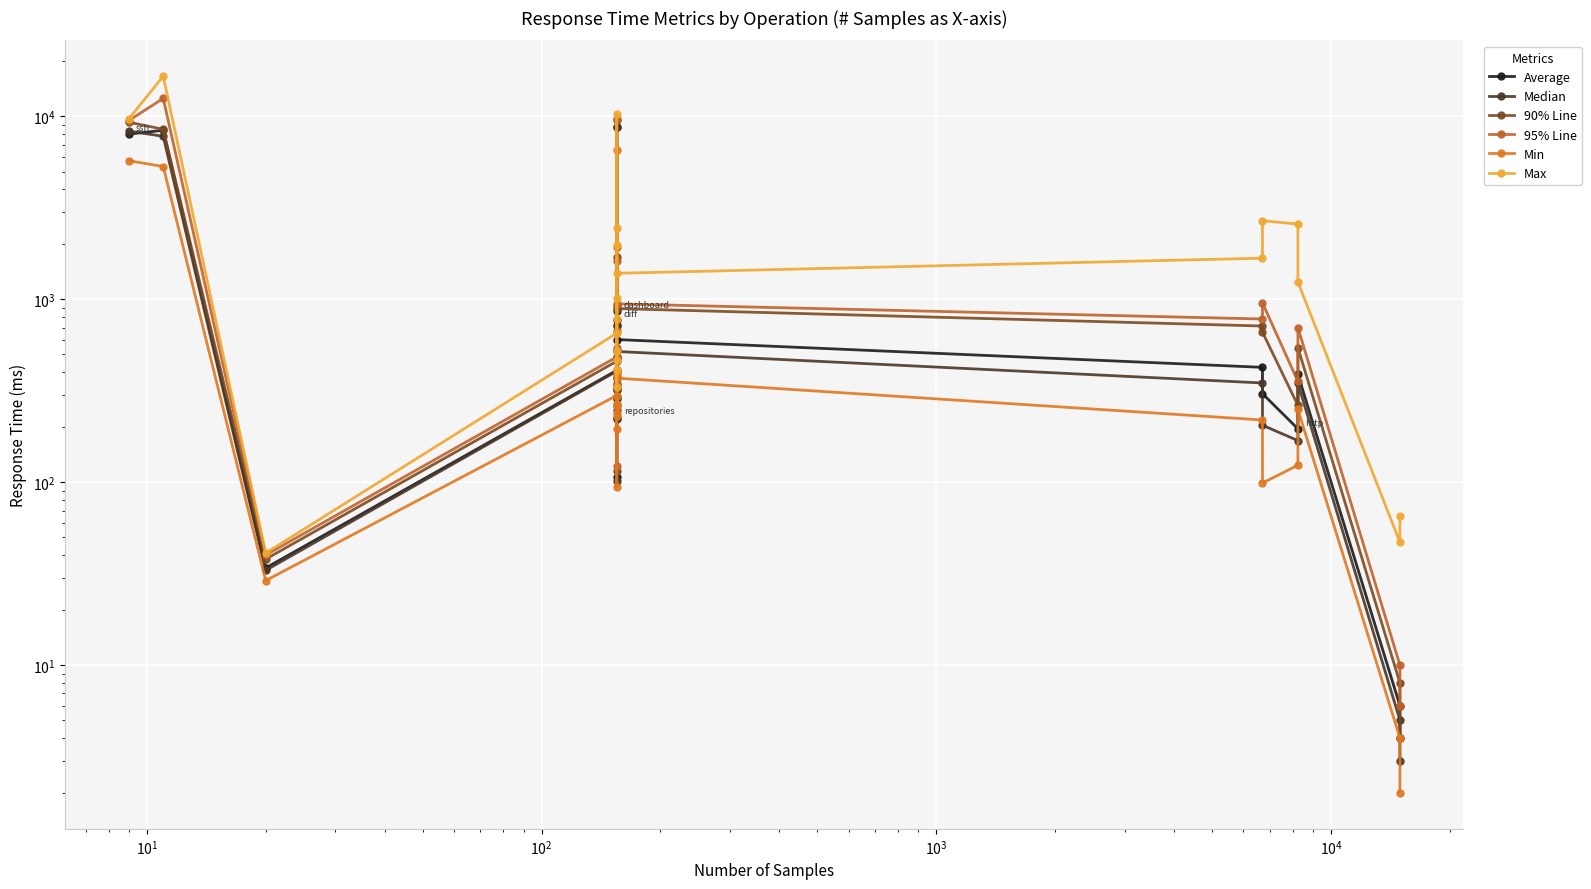

Is this an area chart (filled region under the line)?

No